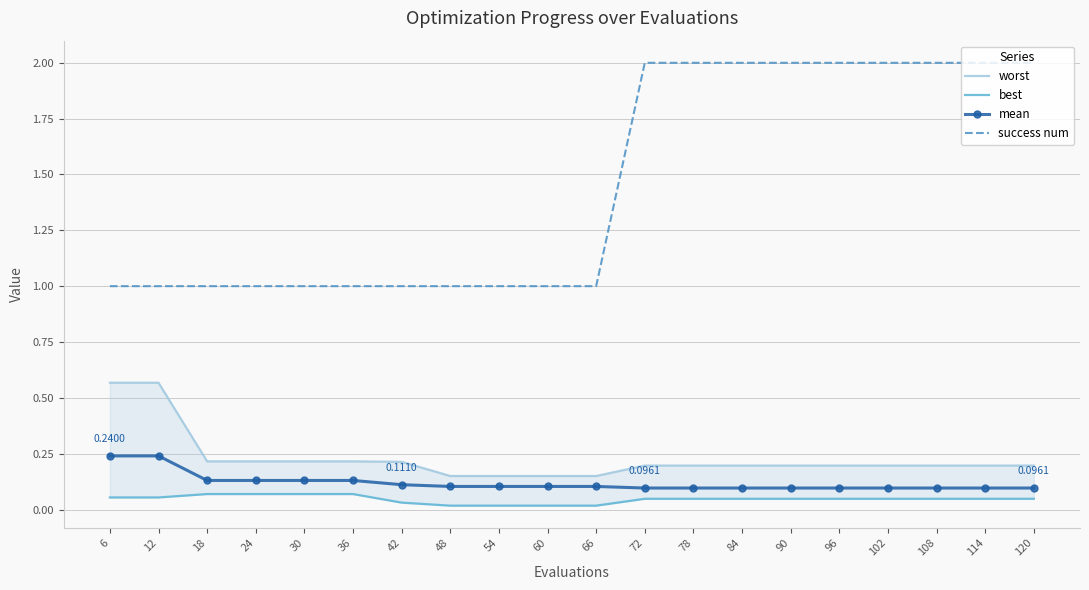

Reading left to right, extract all data points from this chart.

worst: 0.6	0.6	0.2	0.2	0.2	0.2	0.2	0.2	0.2	0.2	0.2	0.2	0.2	0.2	0.2	0.2	0.2	0.2	0.2	0.2
best: 0.1	0.1	0.1	0.1	0.1	0.1	0.0	0.0	0.0	0.0	0.0	0.0	0.0	0.0	0.0	0.0	0.0	0.0	0.0	0.0
mean: 0.2	0.2	0.1	0.1	0.1	0.1	0.1	0.1	0.1	0.1	0.1	0.1	0.1	0.1	0.1	0.1	0.1	0.1	0.1	0.1
success num: 1.0	1.0	1.0	1.0	1.0	1.0	1.0	1.0	1.0	1.0	1.0	2.0	2.0	2.0	2.0	2.0	2.0	2.0	2.0	2.0